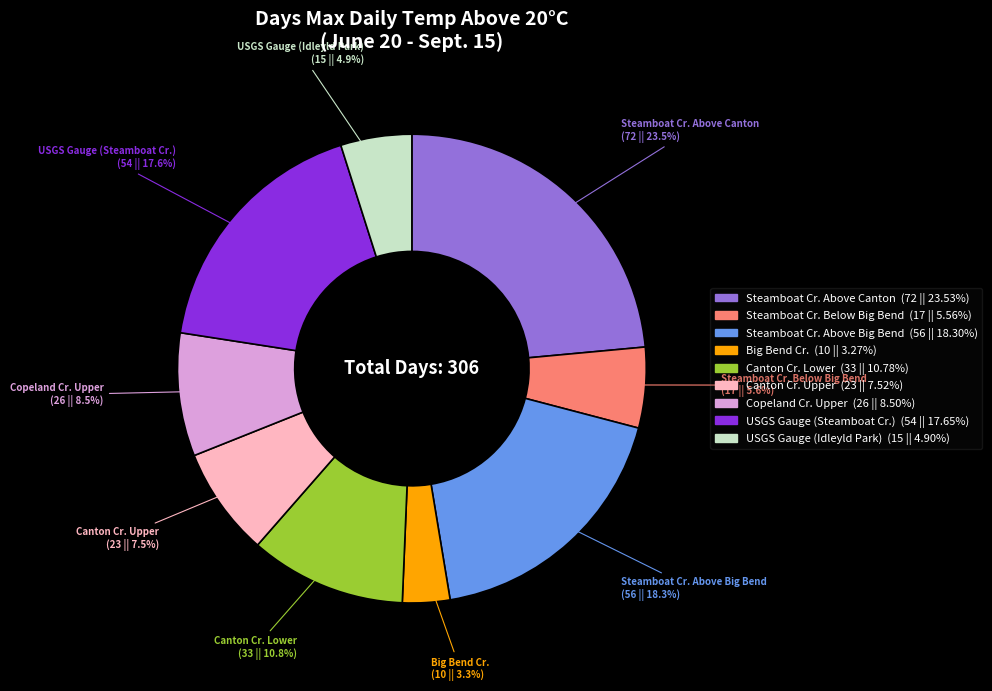

Is there any slice that represents more than half of the pie?

No